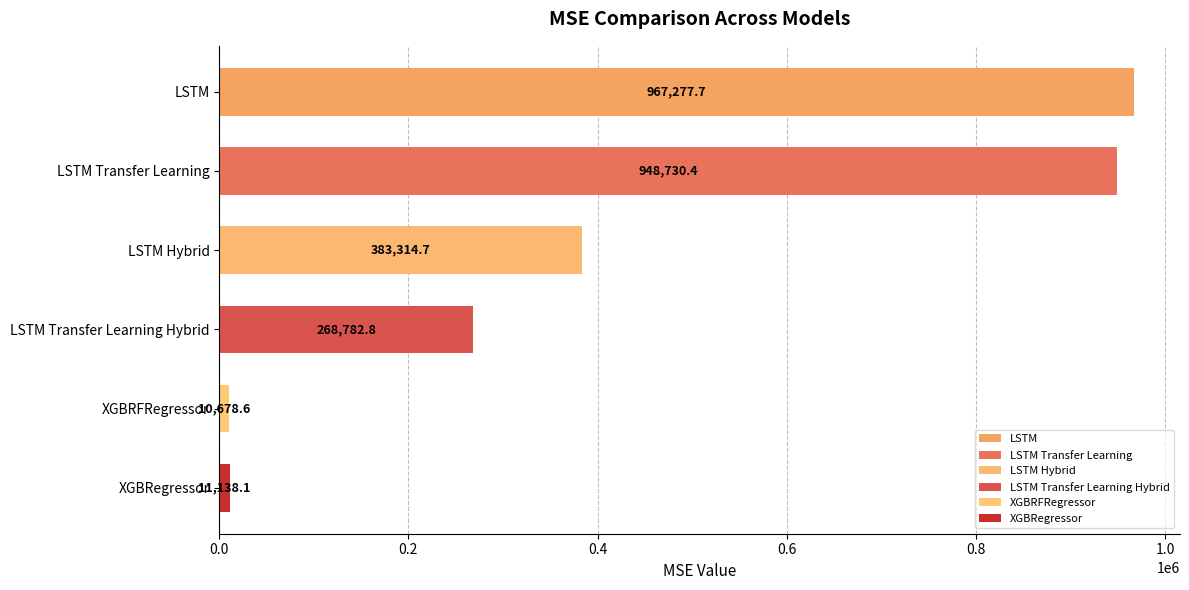

Which has a higher value, LSTM Transfer Learning Hybrid or LSTM Hybrid?

LSTM Hybrid